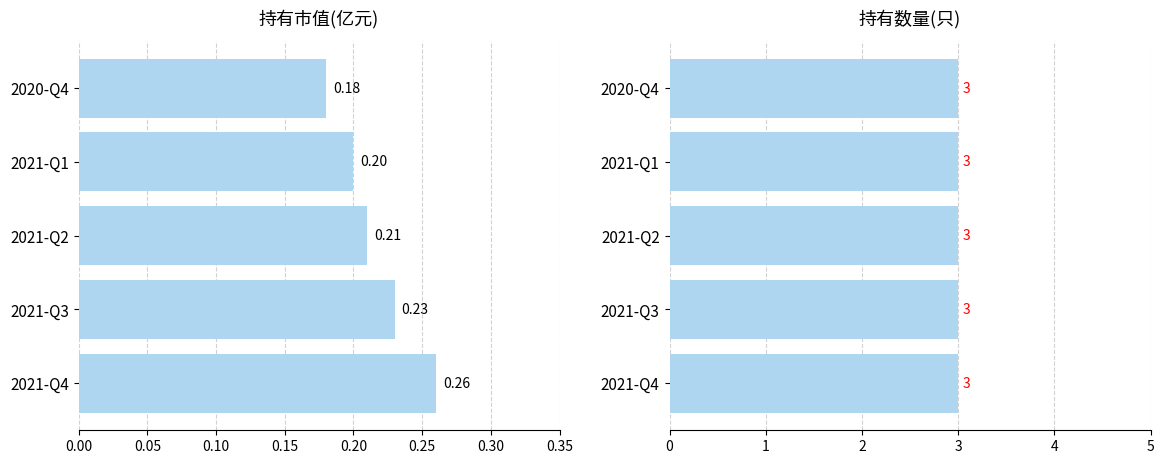

Is the value of 持有市值(亿元) at 0.10 greater than the value of 持有数量(只) at 0.00?

No